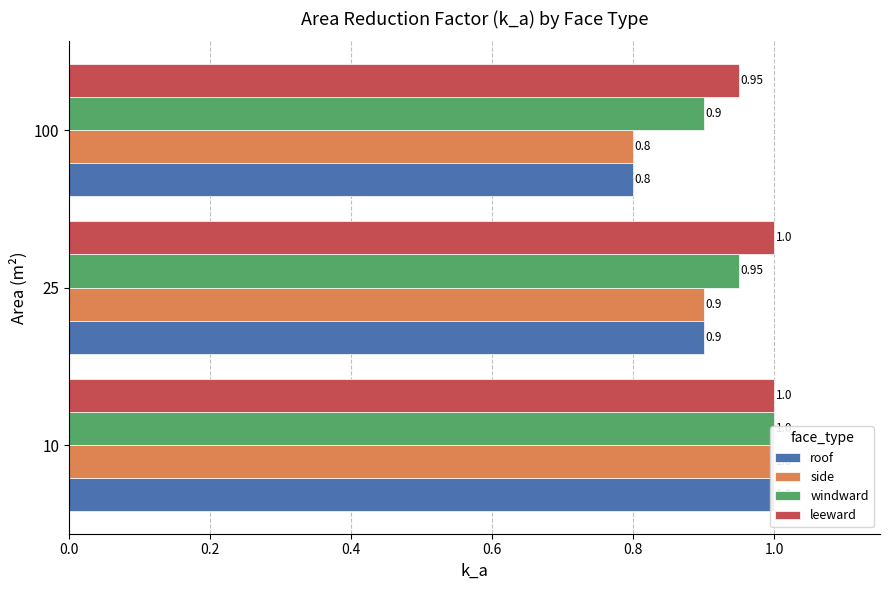

True or false: side has a value of 0.5 at 0.0.

False